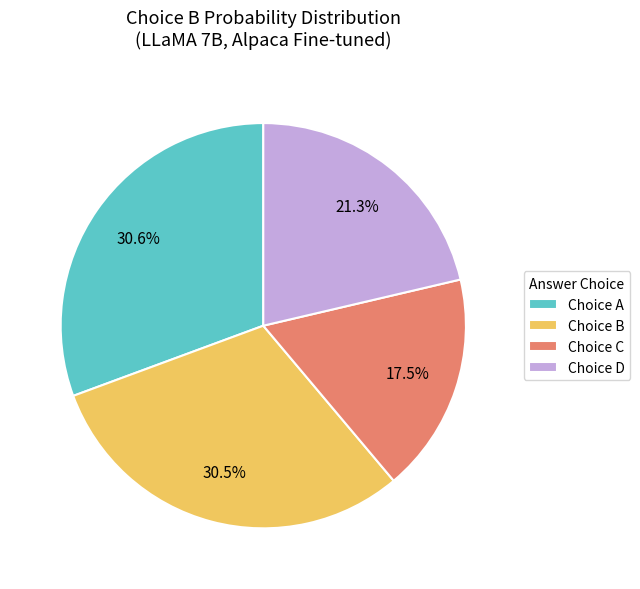

Does any single category account for the majority?

No